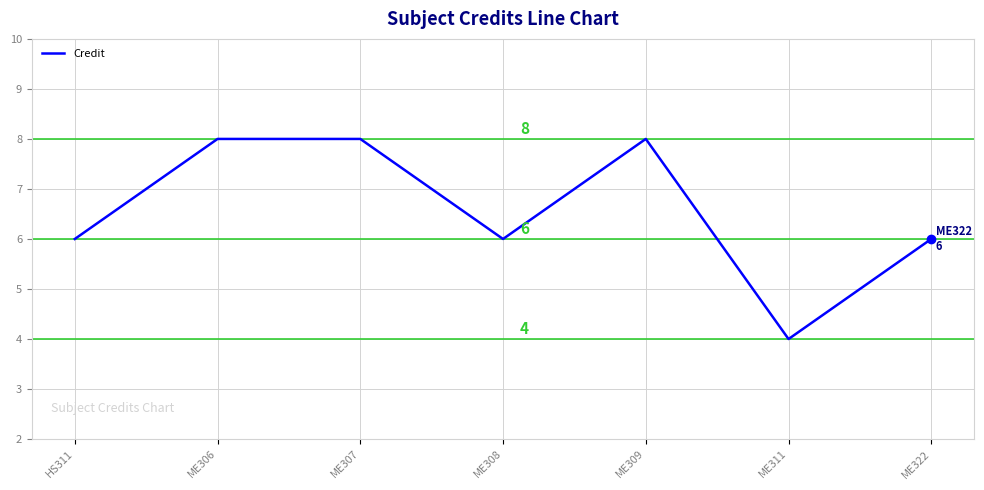

Count the values in the range 6 to 8.

6